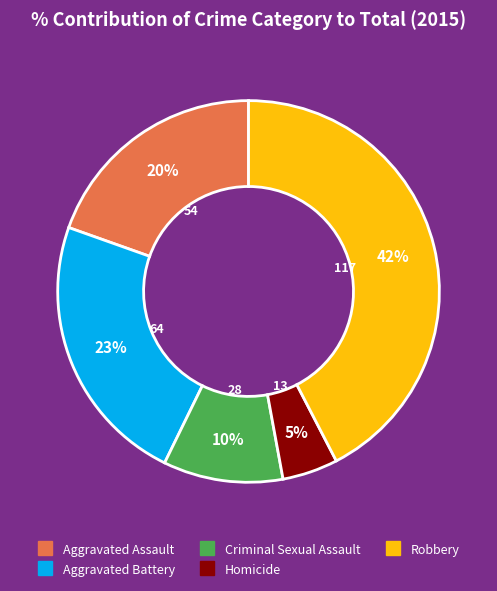

Which slice is the smallest?

Homicide